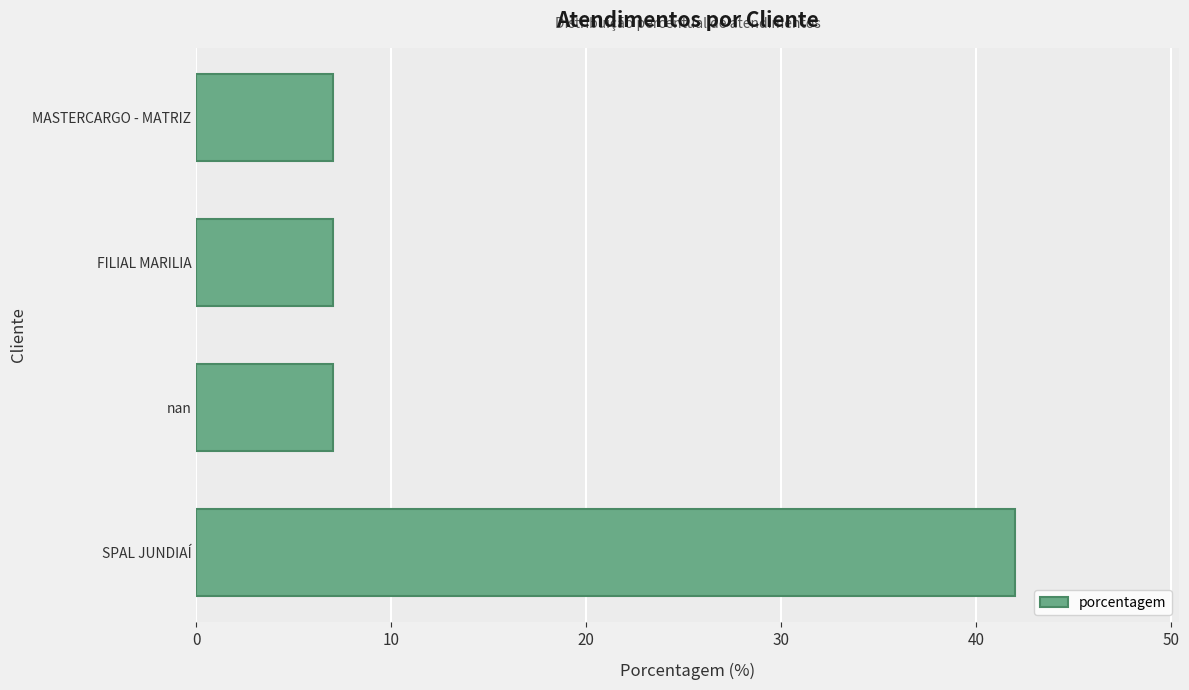

The value at MASTERCARGO - MATRIZ is 7. True or false?

True